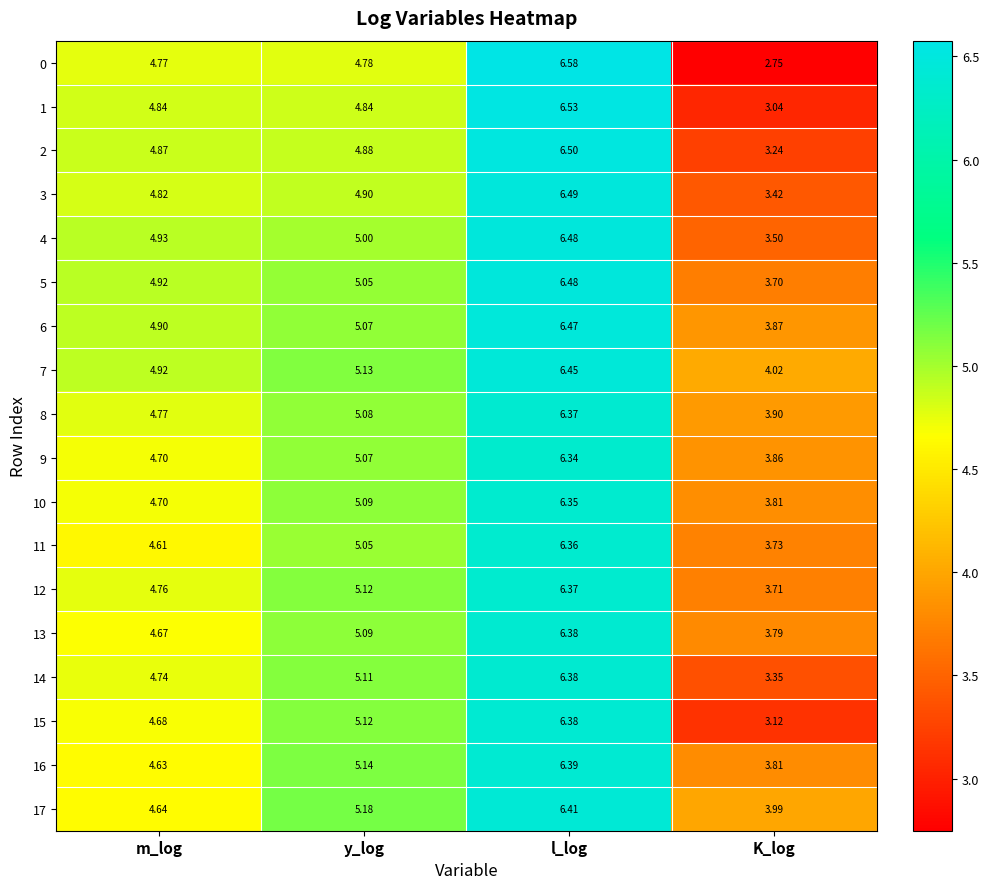

How many data points in 15 are above 5?

2